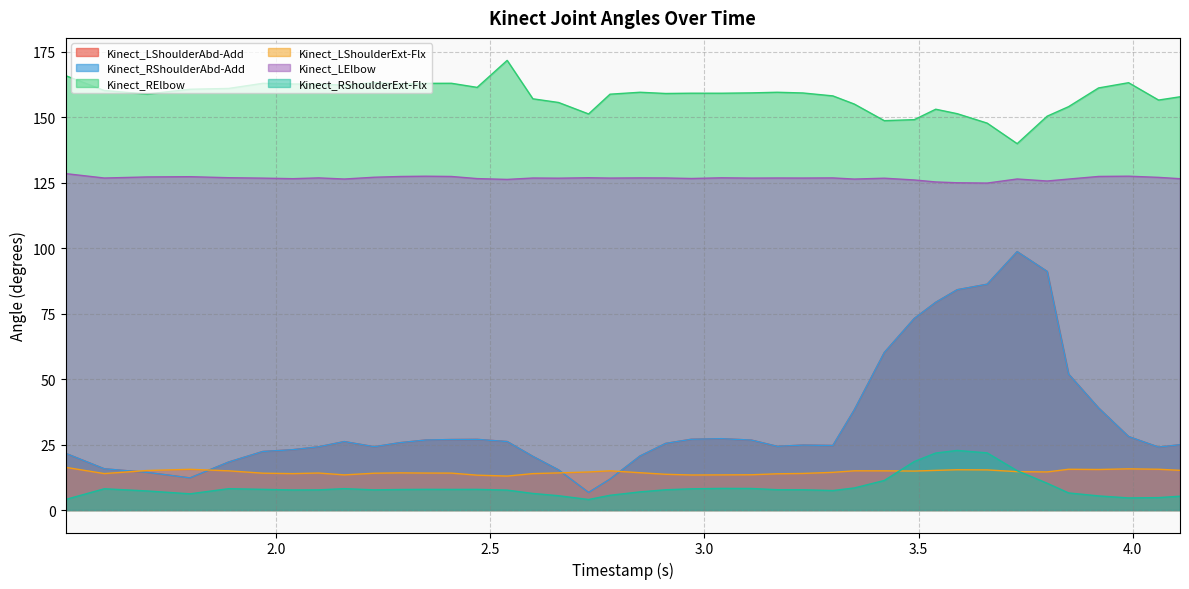

What are all the series names shown in the legend?

Kinect_LShoulderAbd-Add, Kinect_RShoulderAbd-Add, Kinect_RElbow, Kinect_LShoulderExt-Flx, Kinect_LElbow, Kinect_RShoulderExt-Flx